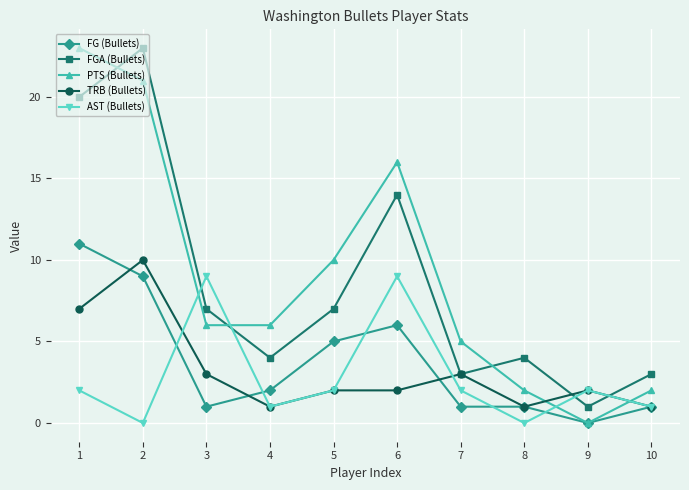

What is the highest value of the FG (Bullets) series?

11